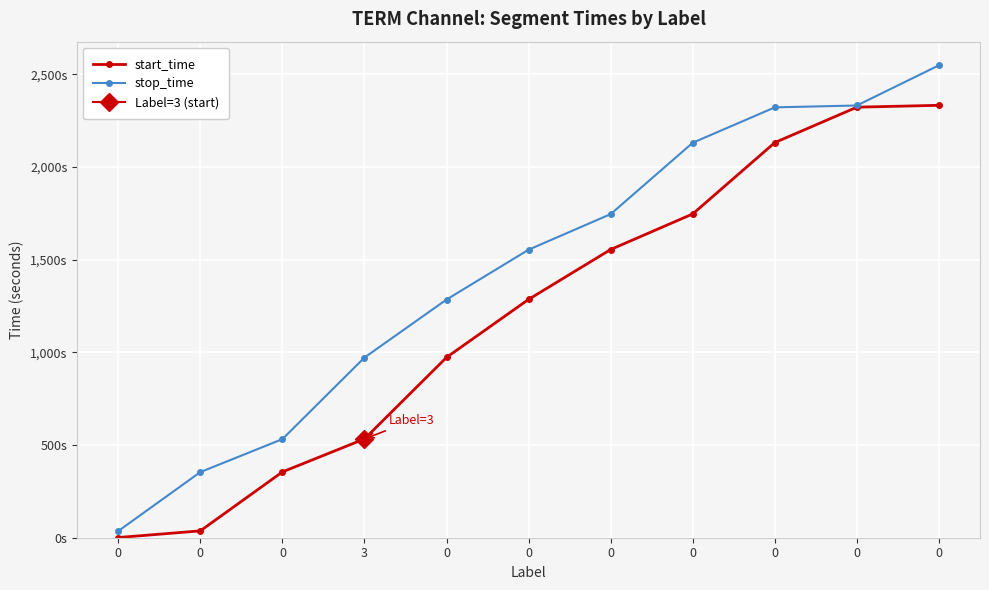

What value does the stop_time series have at 0, to the nearest 10?

1280